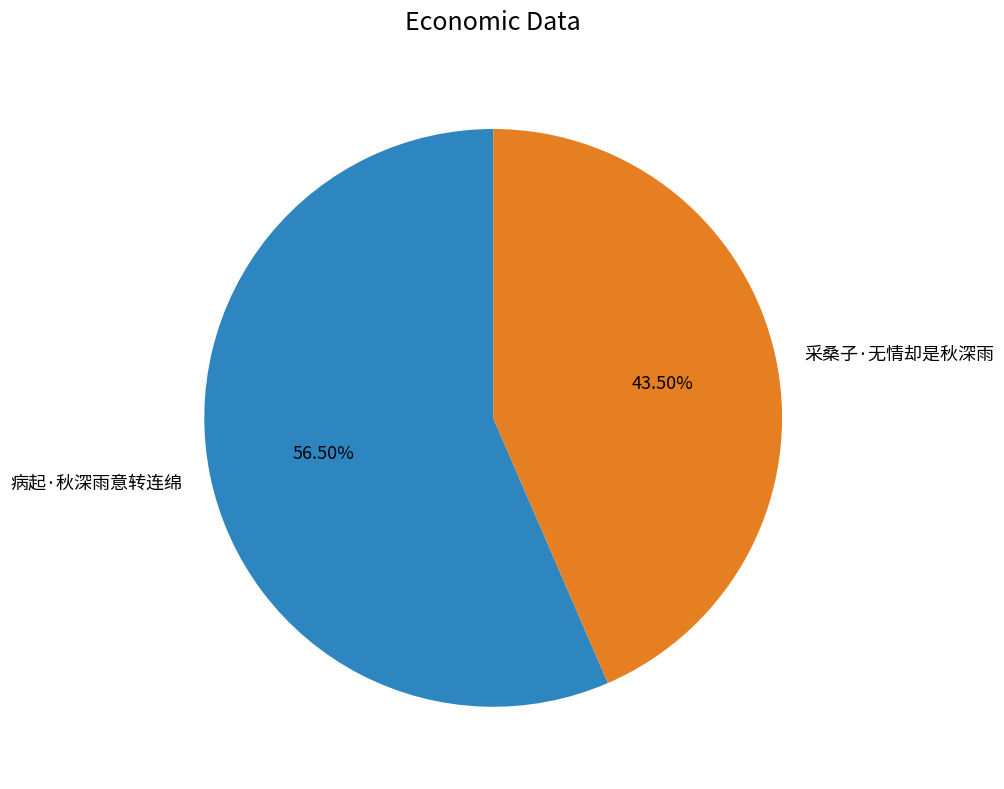

To the nearest percent, what is the combined percentage of 采桑子·无情却是秋深雨 and 病起·秋深雨意转连绵?

100%